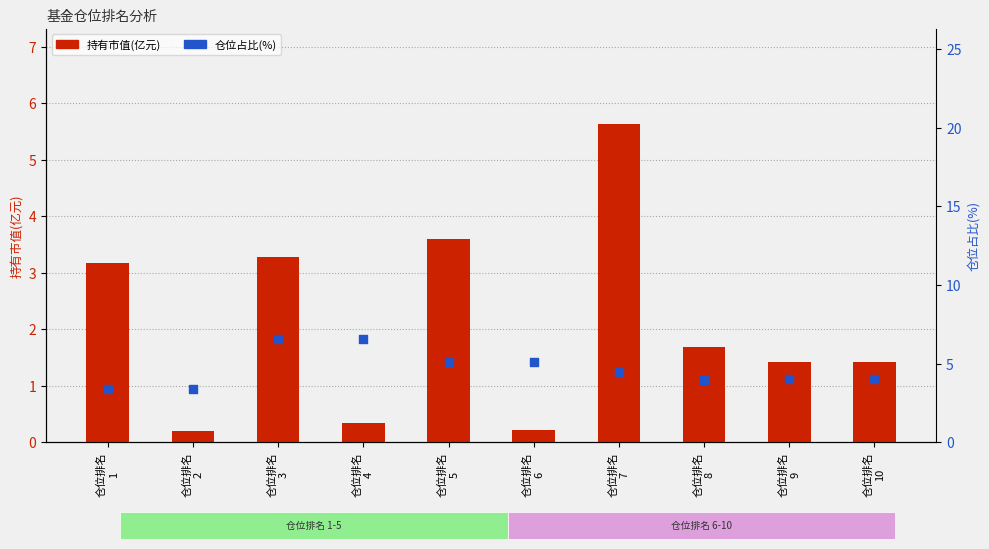

Which series contains the lowest Y value?

持有市值(亿元)